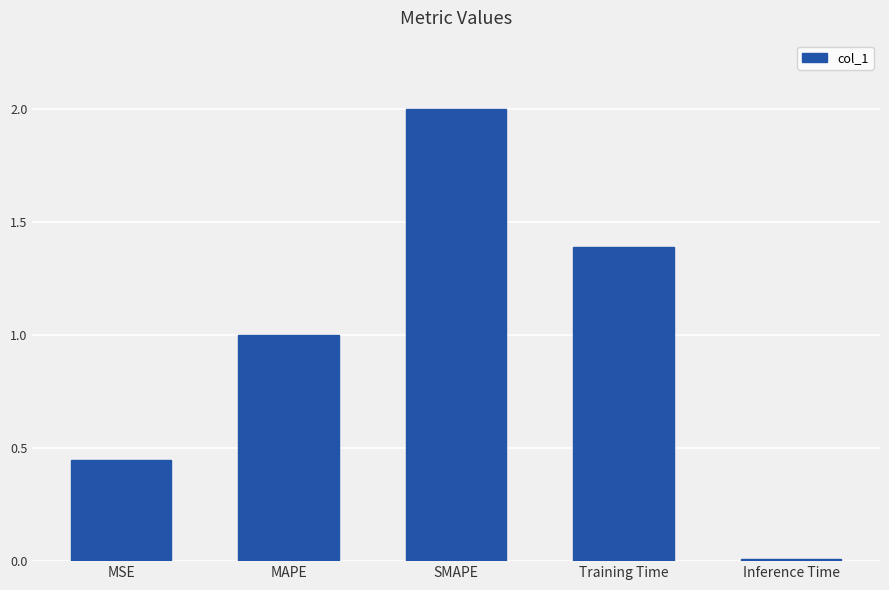

Rank the categories by value from lowest to highest.

Inference Time, MSE, MAPE, Training Time, SMAPE